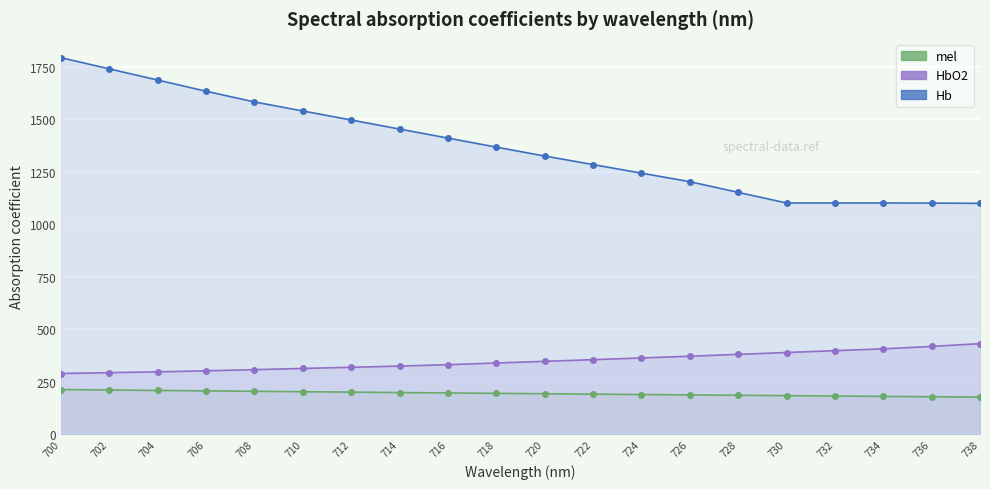

What is the value of the mel point at the 15th from the left?

186.3